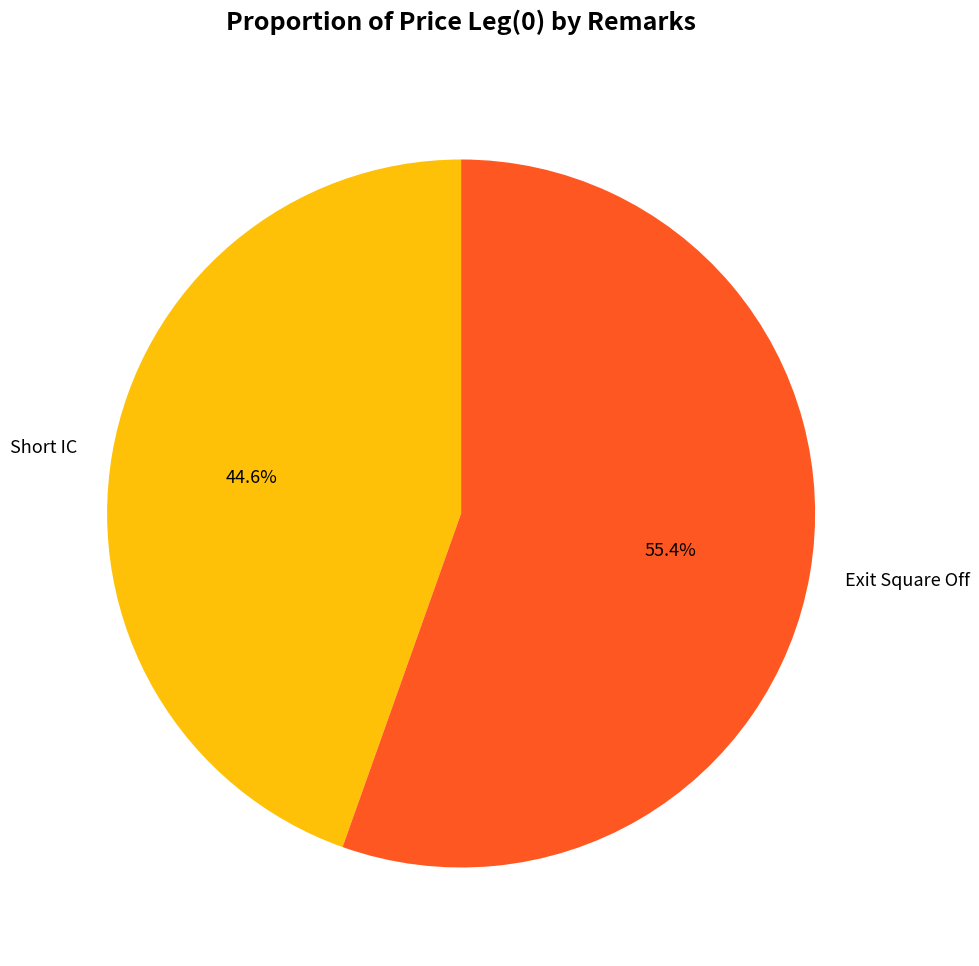

What is the smallest slice in the pie chart?

Short IC